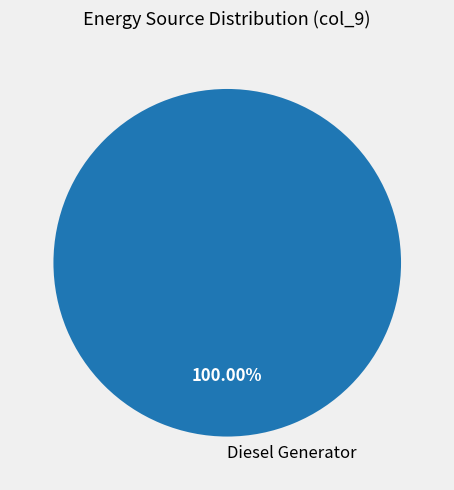

How many segments does this pie chart have?

1